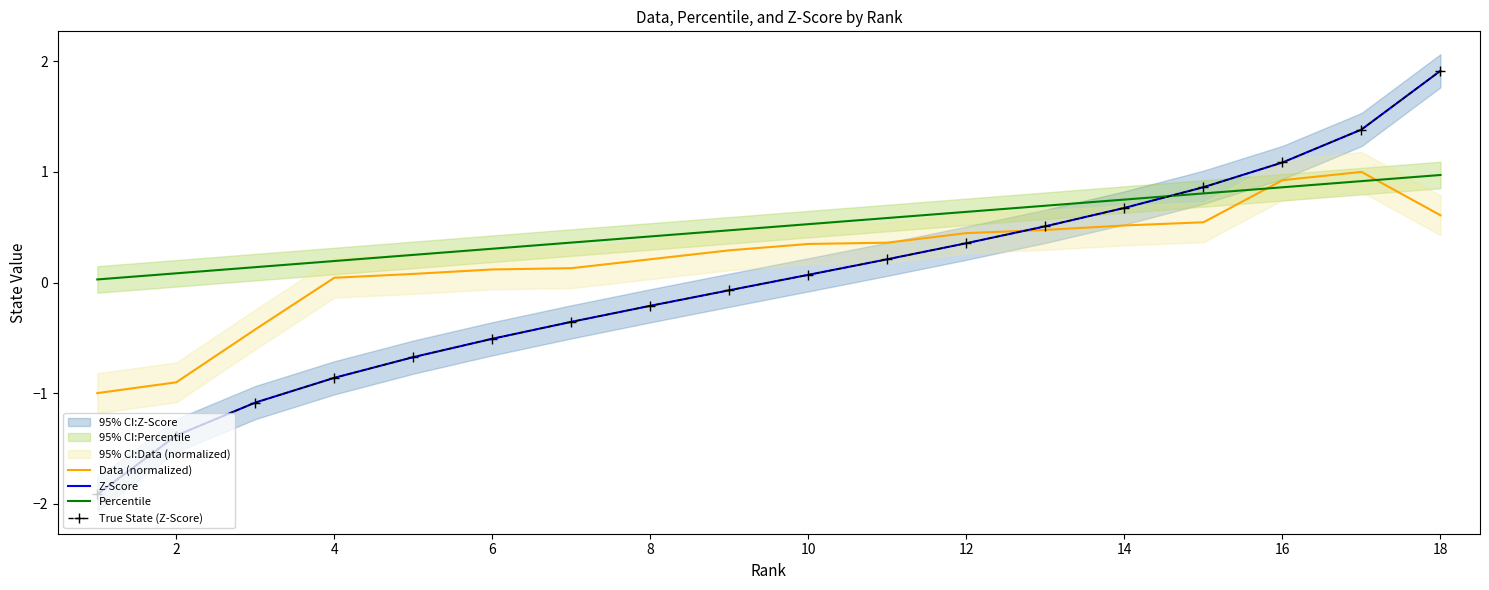

True or false: Percentile has a value of 0.5 at 10.

True